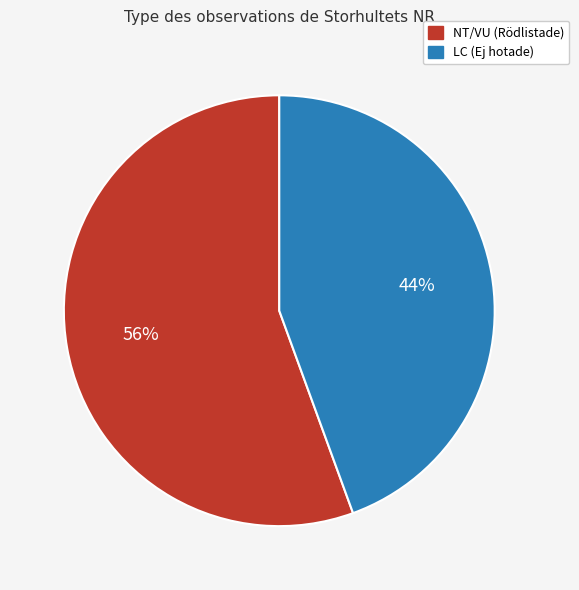

Is there any slice that represents more than half of the pie?

Yes